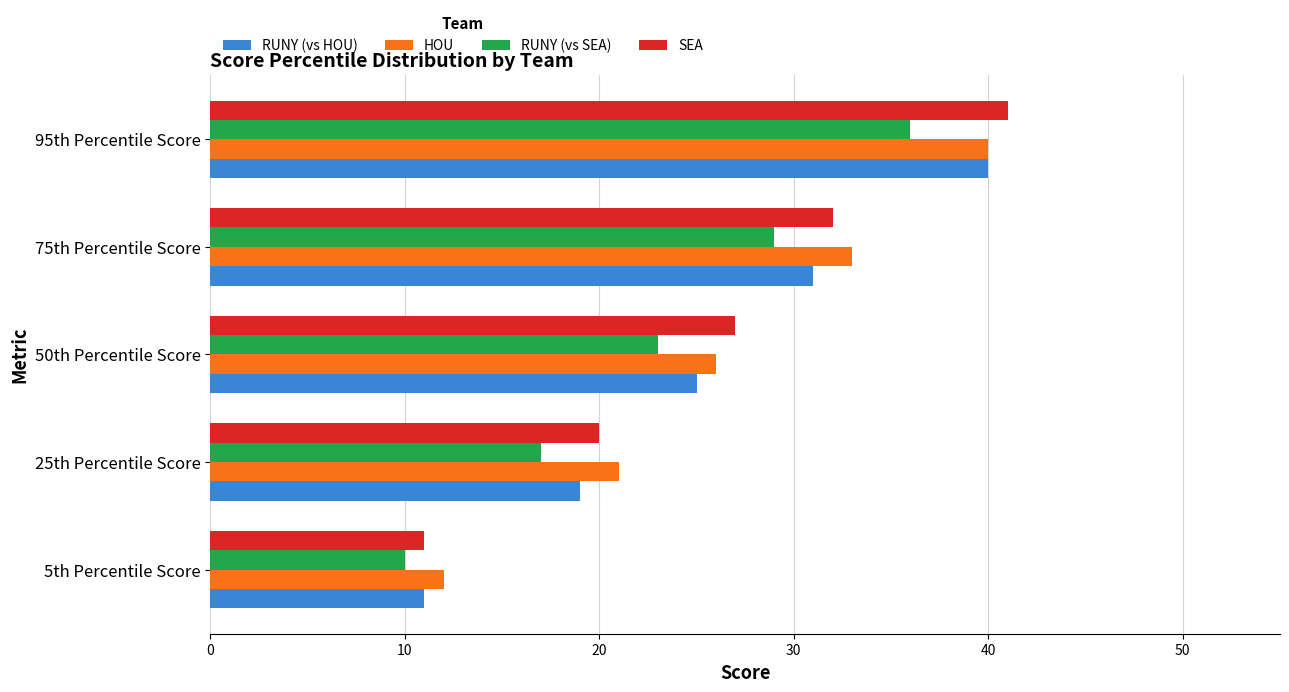

At how many categories does at least one series exceed 36?

1